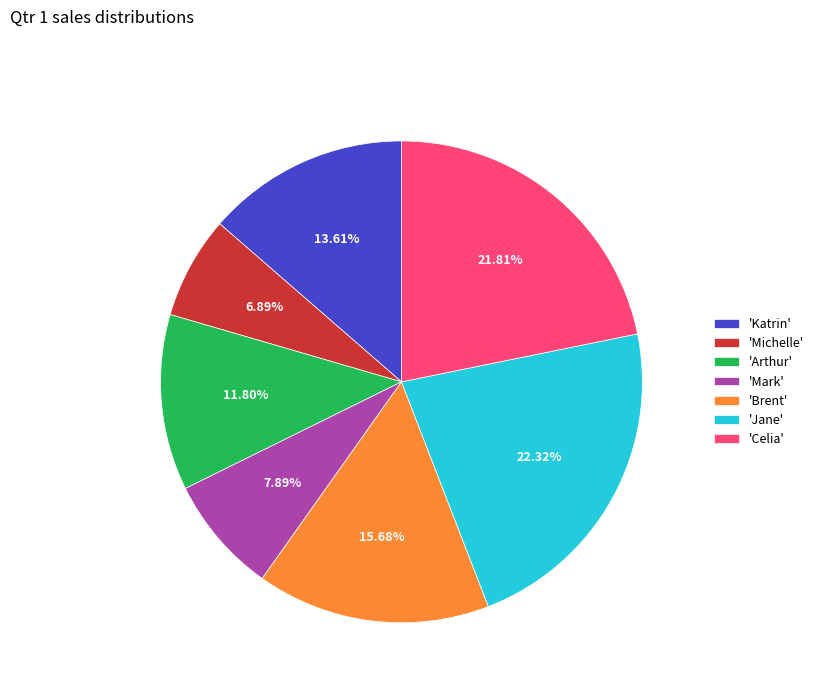

Does any single category account for the majority?

No